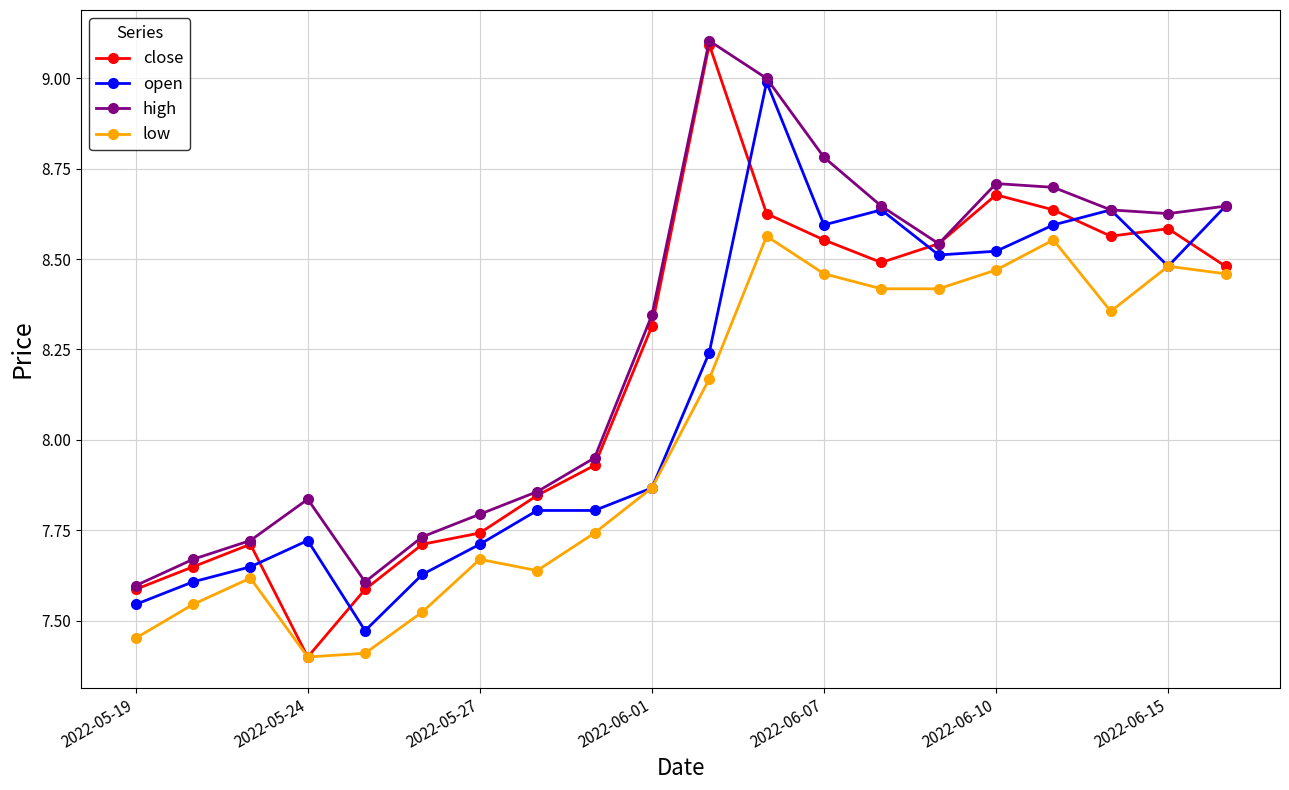

What is the minimum value for close?

7.4